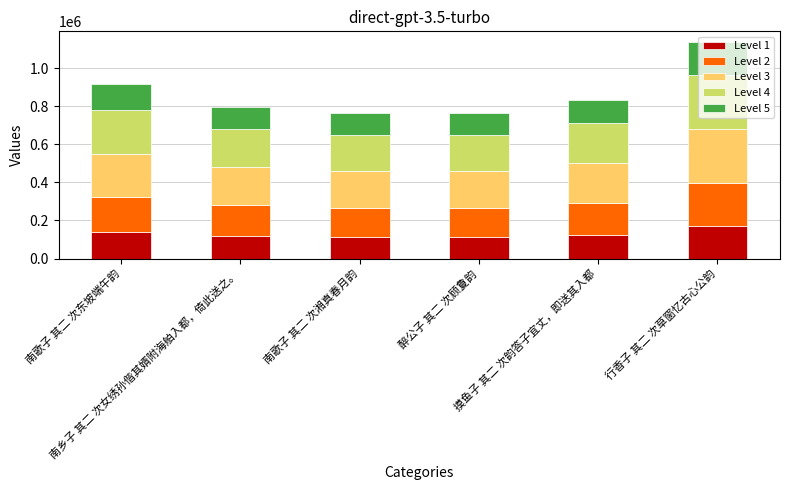

What is the highest value of the Level 1 series?

170553.6